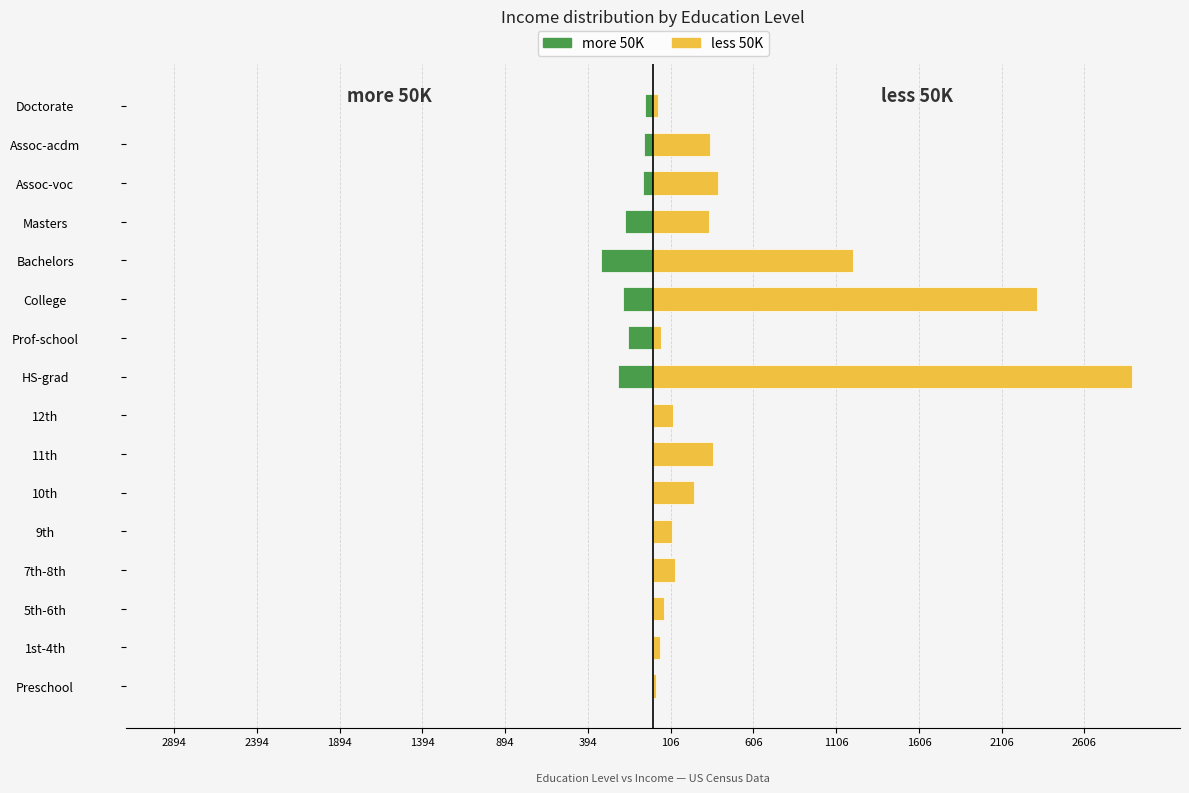

Count the number of data series in this chart.

2